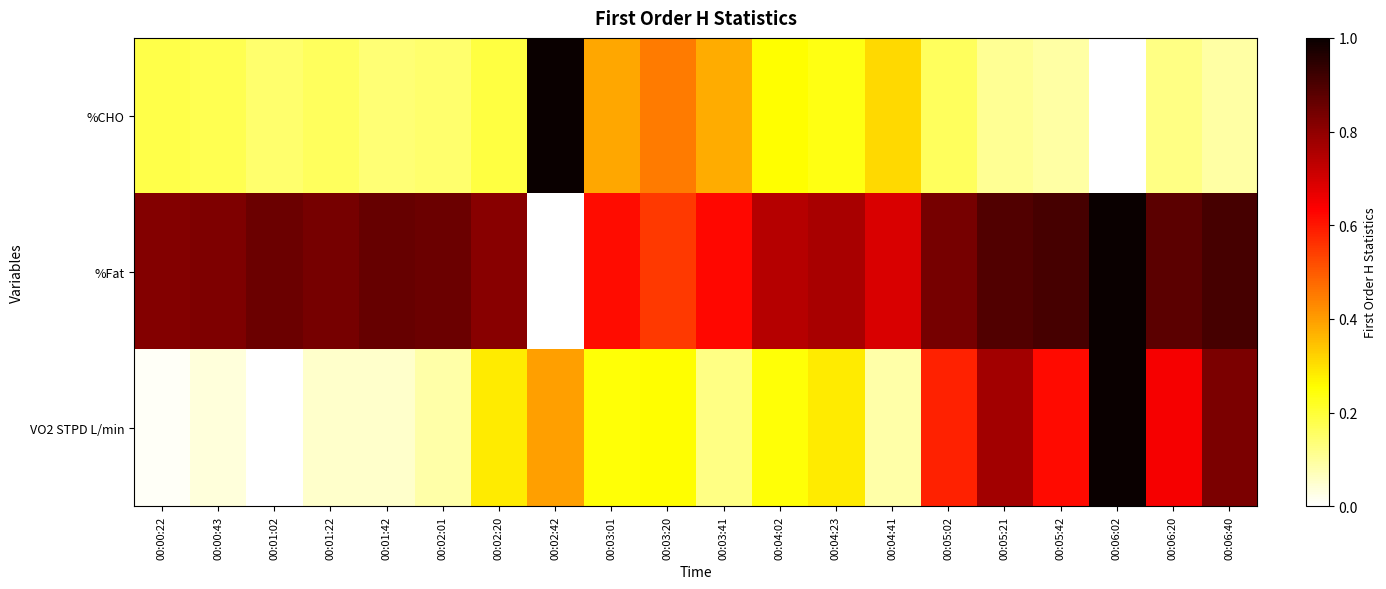

What is the difference between the highest and lowest values at 00:01:22?

0.8